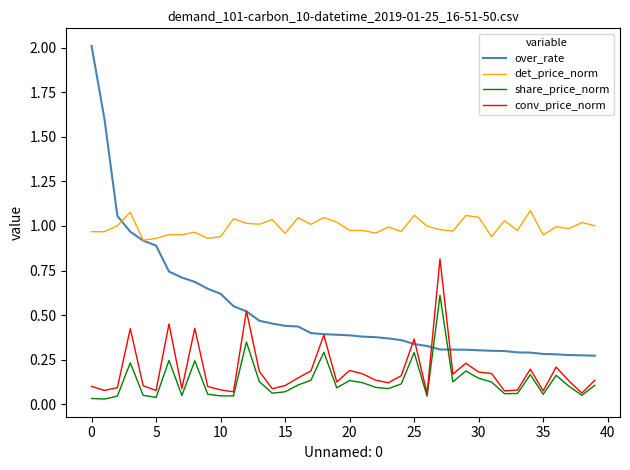

What is the greatest value displayed?

2.0